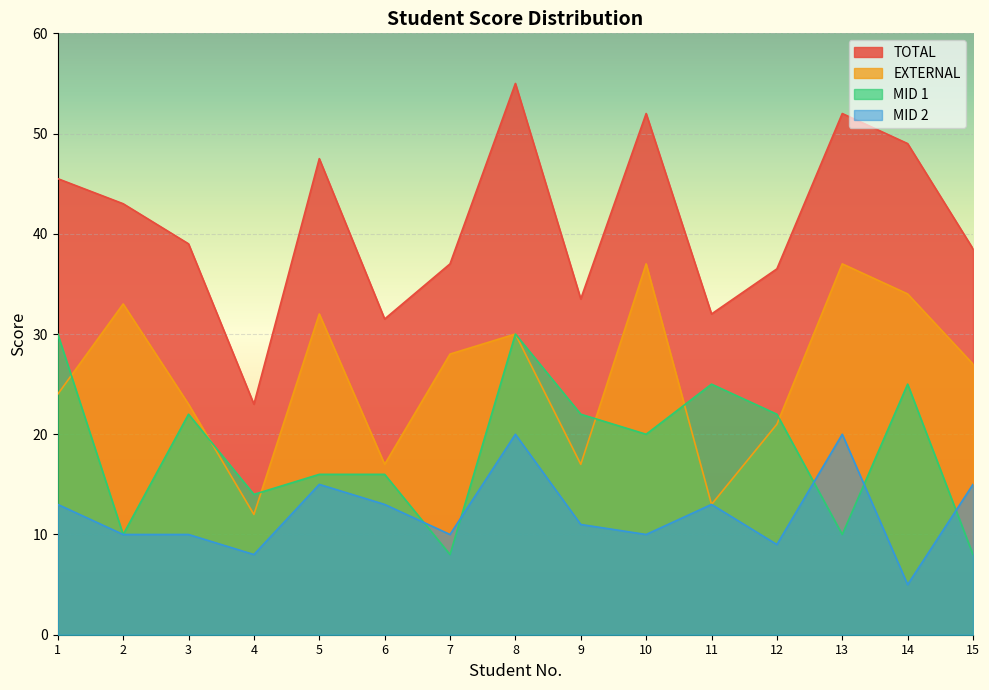

List the labels in order of TOTAL value, largest first.

8, 10, 13, 14, 5, 1, 2, 3, 15, 7, 12, 9, 11, 6, 4